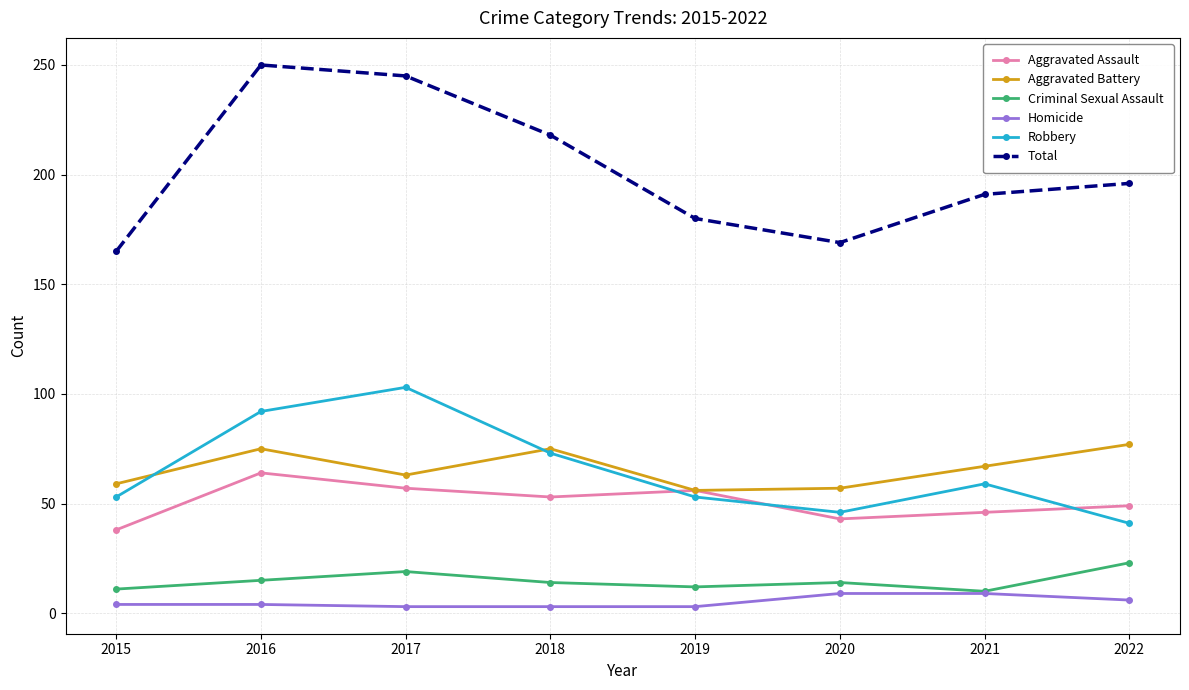

What is the maximum value for Homicide?

9